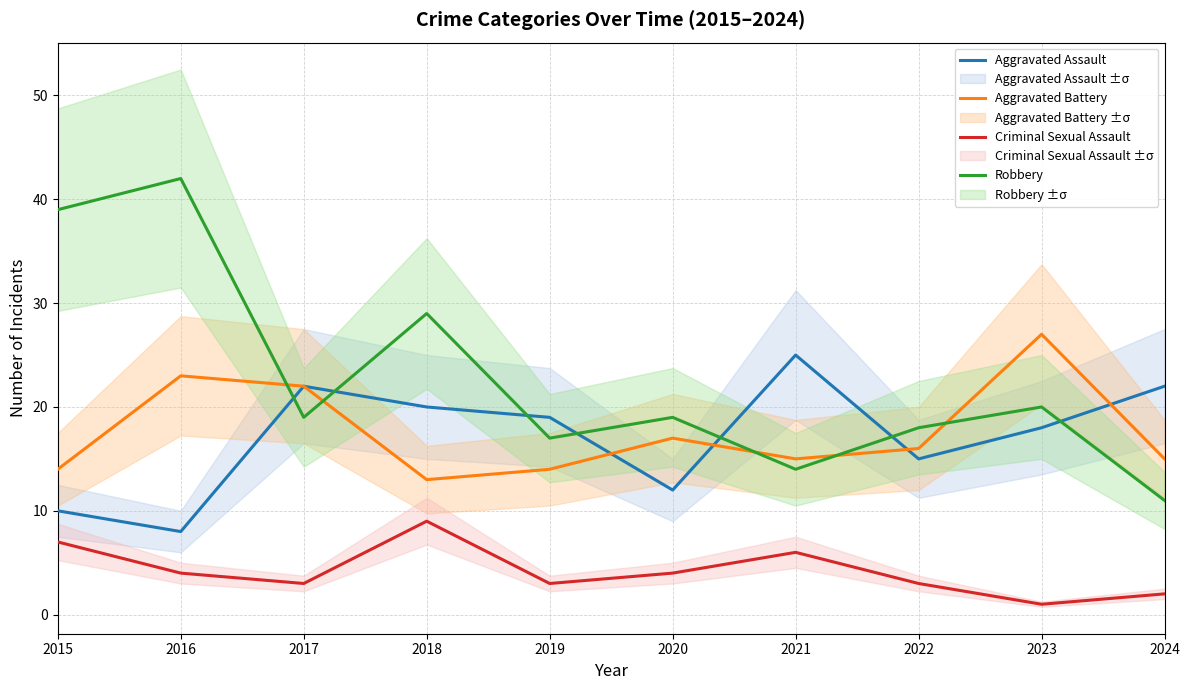

Read the Aggravated Assault value at 2024.

22